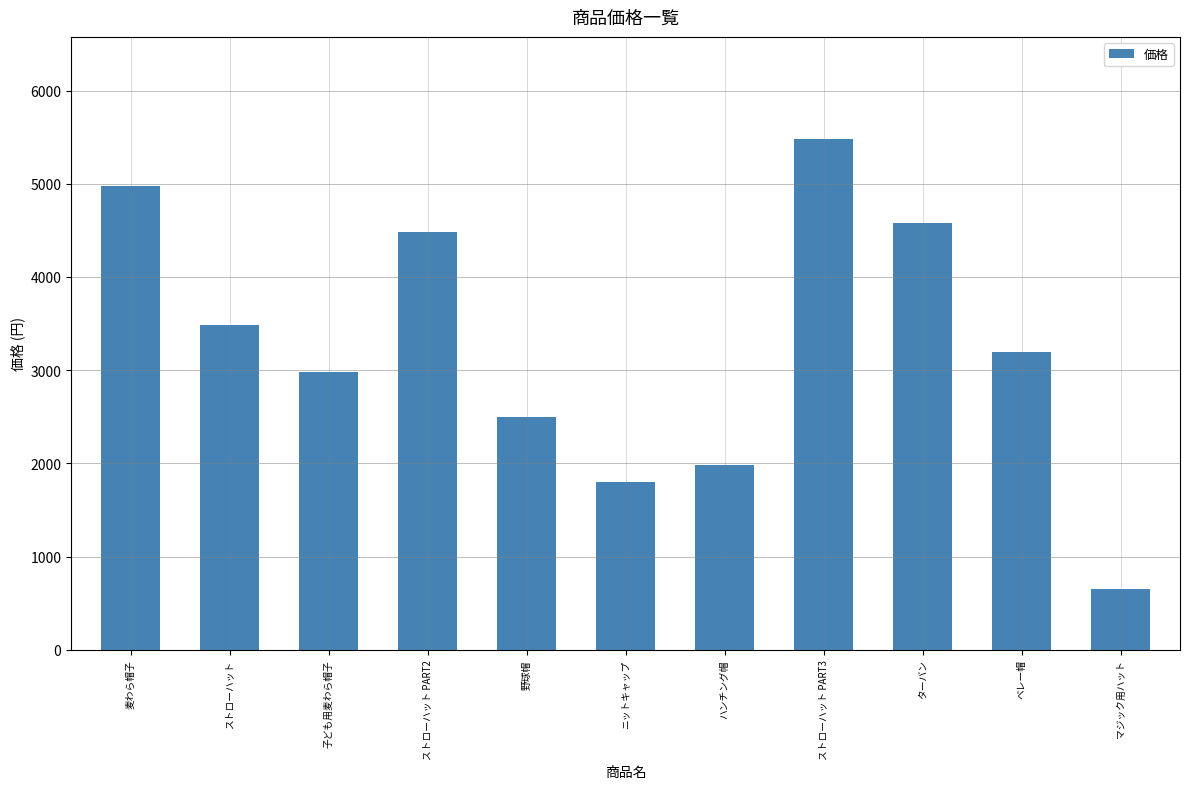

Approximately how many times larger is the value at ストローハット PART2 compared to ベレー帽?

1.4